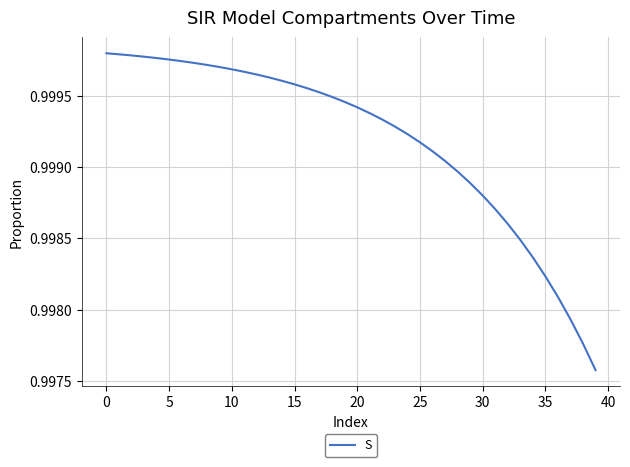

True or false: the data has more than 2 interior local peaks.

False